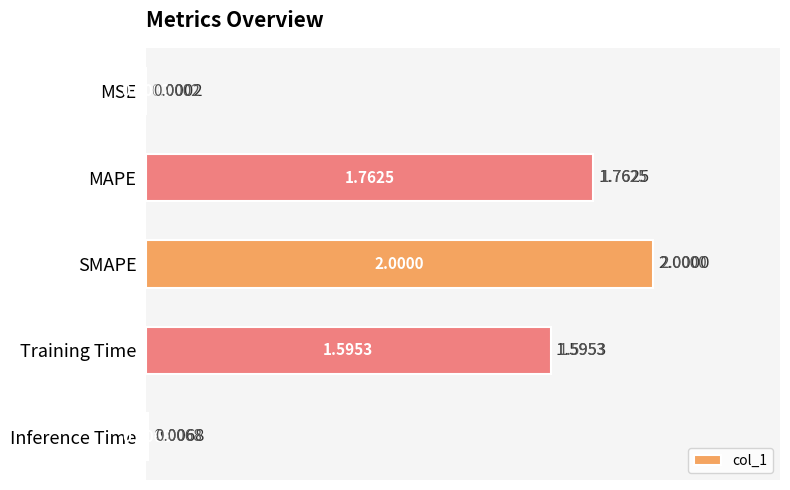

How many categories are shown in the chart?

5